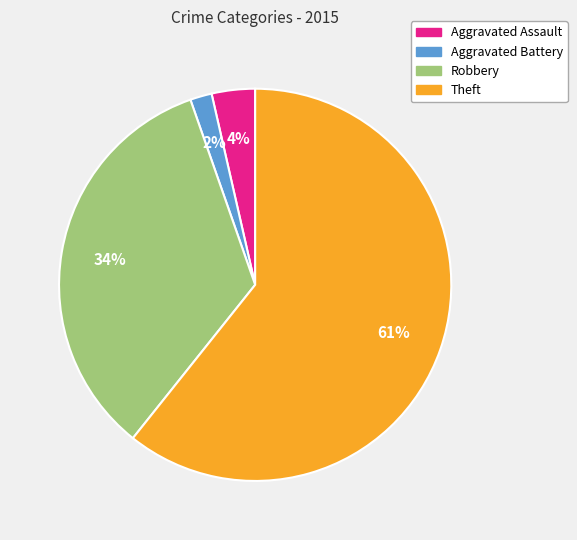

To the nearest percent, what is the average slice percentage?

25%